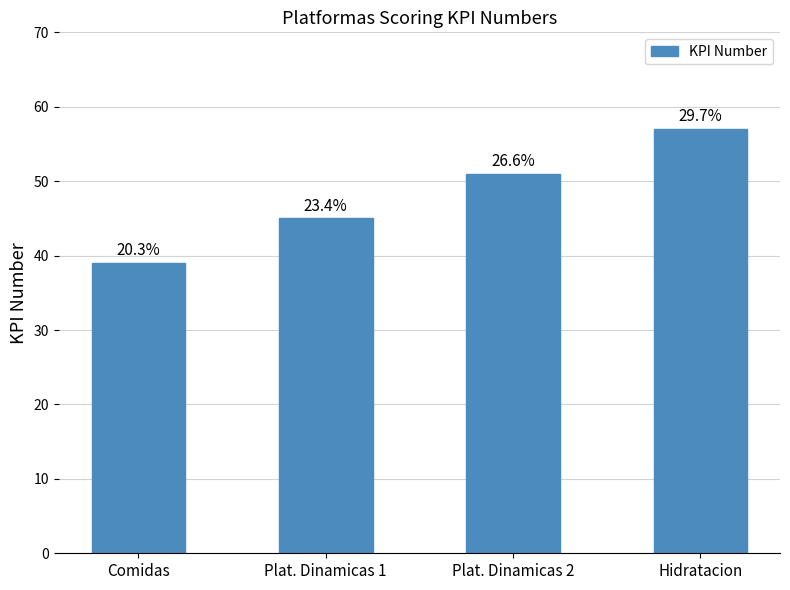

What is the maximum value shown in the chart?

57